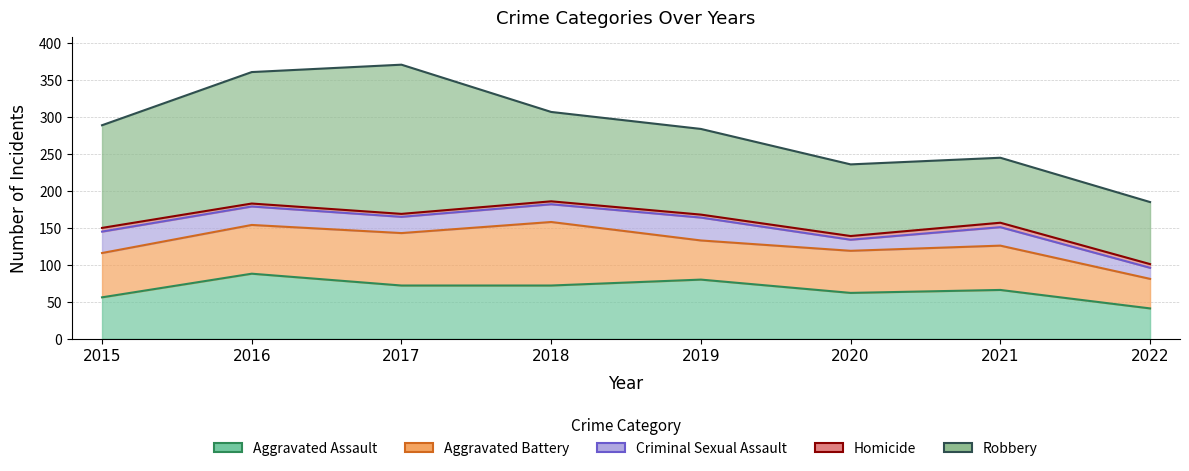

Reading left to right, list all the values displayed in this chart.

Aggravated Assault: 2015=56	2016=88	2017=72	2018=72	2019=80	2020=62	2021=66	2022=41
Aggravated Battery: 2015=60	2016=66	2017=71	2018=86	2019=53	2020=57	2021=60	2022=40
Criminal Sexual Assault: 2015=29	2016=25	2017=22	2018=24	2019=31	2020=15	2021=25	2022=15
Homicide: 2015=5	2016=4	2017=4	2018=4	2019=4	2020=5	2021=6	2022=5
Robbery: 2015=139	2016=178	2017=202	2018=121	2019=116	2020=97	2021=88	2022=84